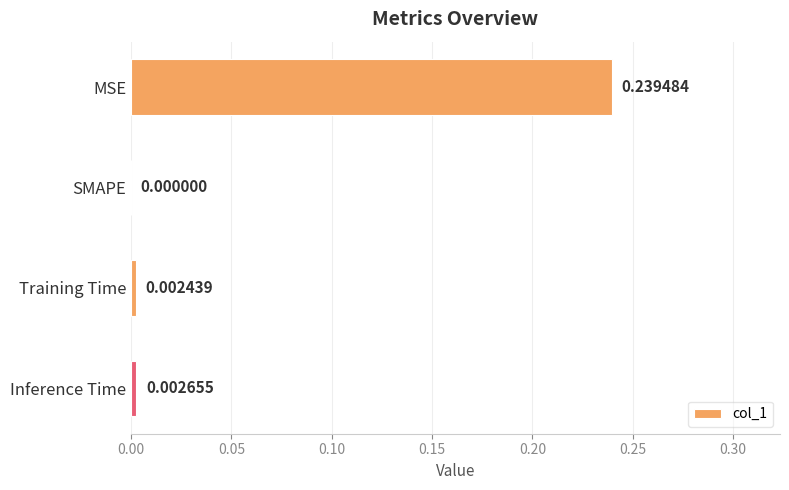

Between SMAPE and Inference Time, which is larger?

Inference Time